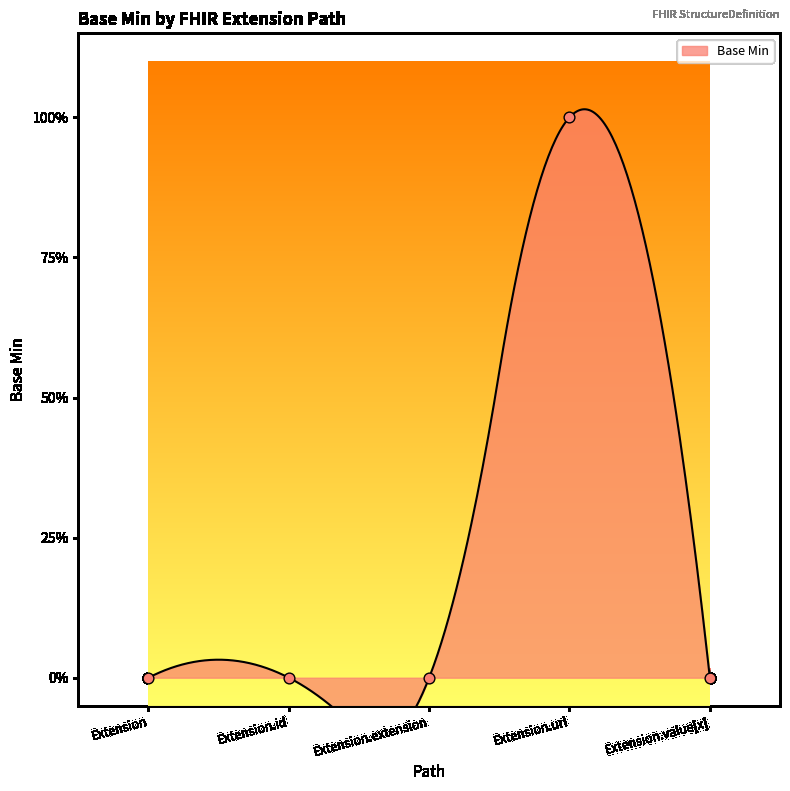

Which has a higher value, Extension.url or Extension.value[x]?

Extension.url